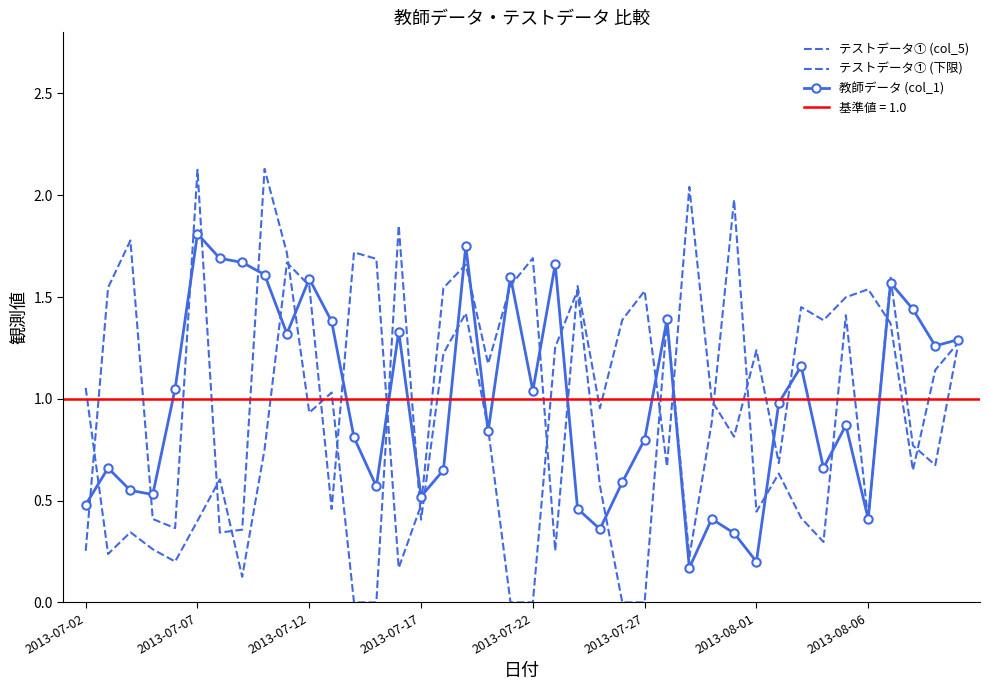

What is the greatest value displayed?

2.1